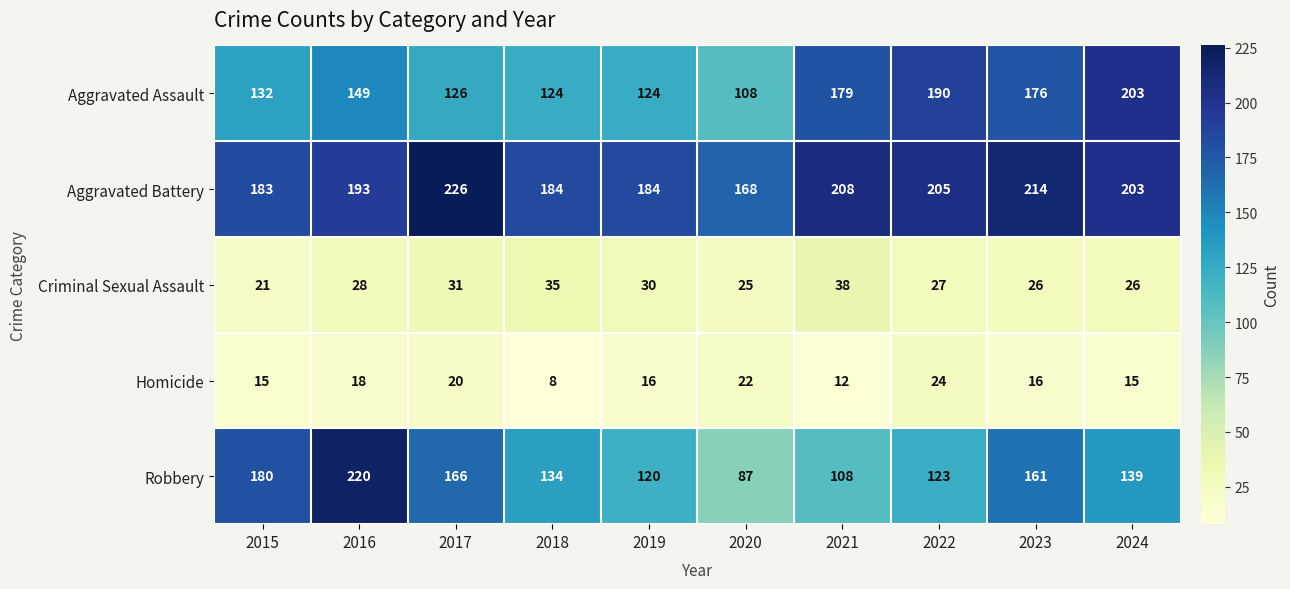

What is the spread (max minus min) of values at 2022?

181